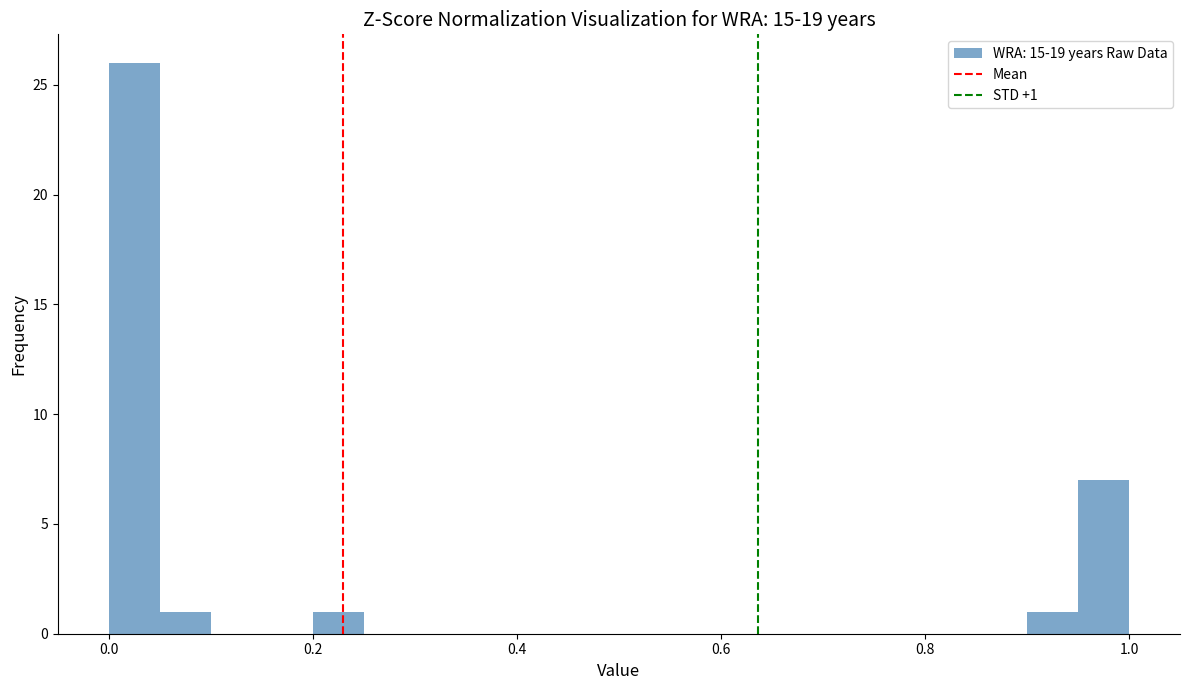

Around what value on the x-axis is the tallest bar? Give the approximate position of its centre, as read against the axis.

0.02